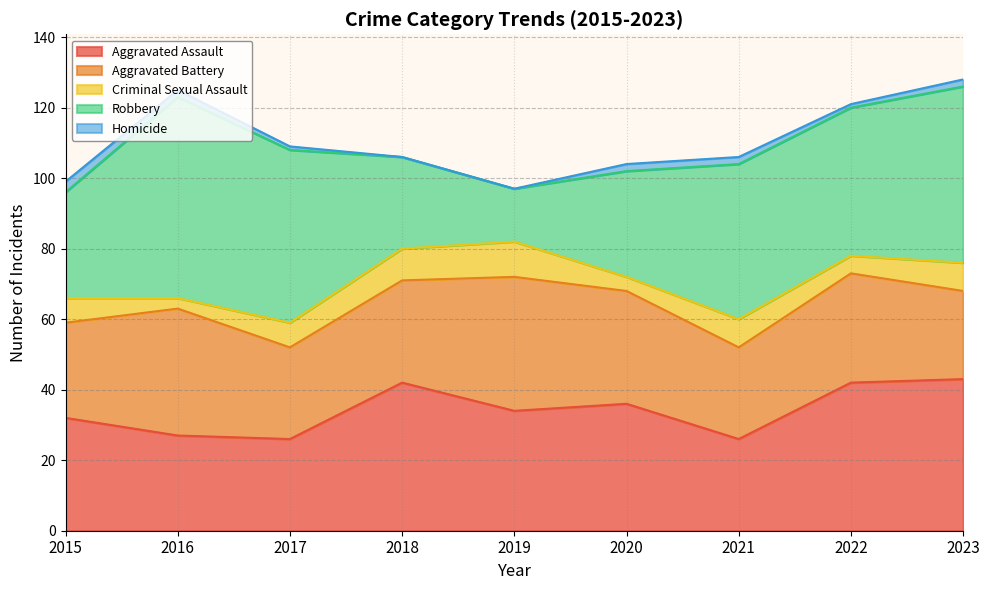

What is the sum of the Criminal Sexual Assault values at 2019 and 2023?

18